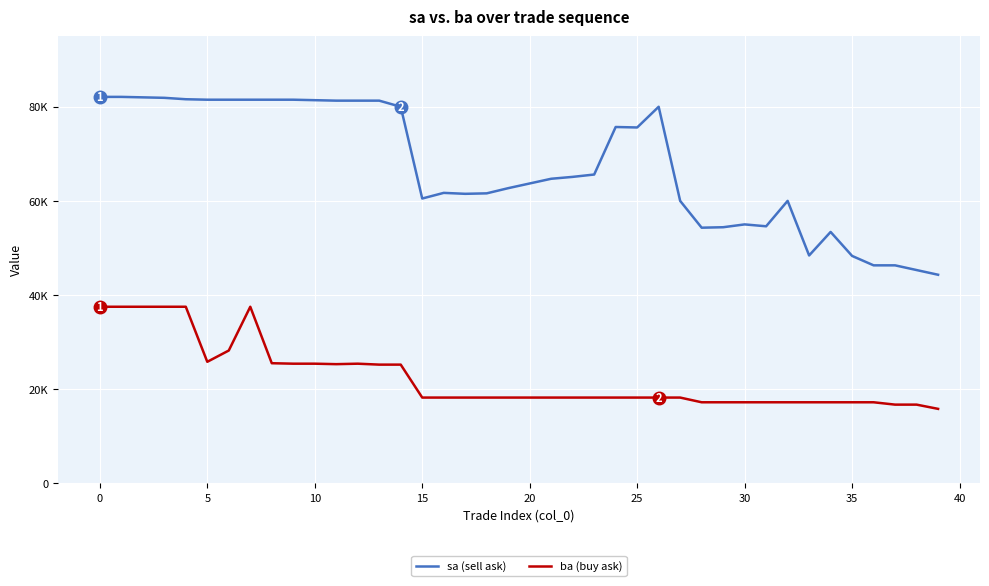

True or false: ba (buy ask) and sa (sell ask) cross at least once.

False